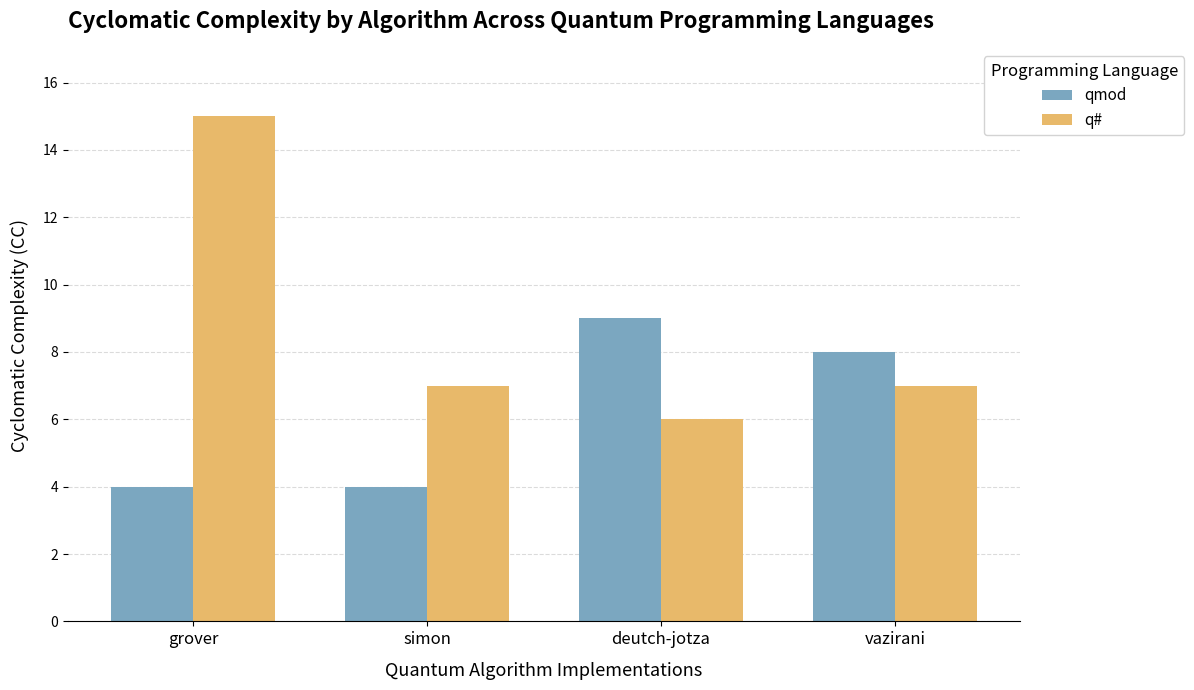

At how many categories does at least one series exceed 11?

1